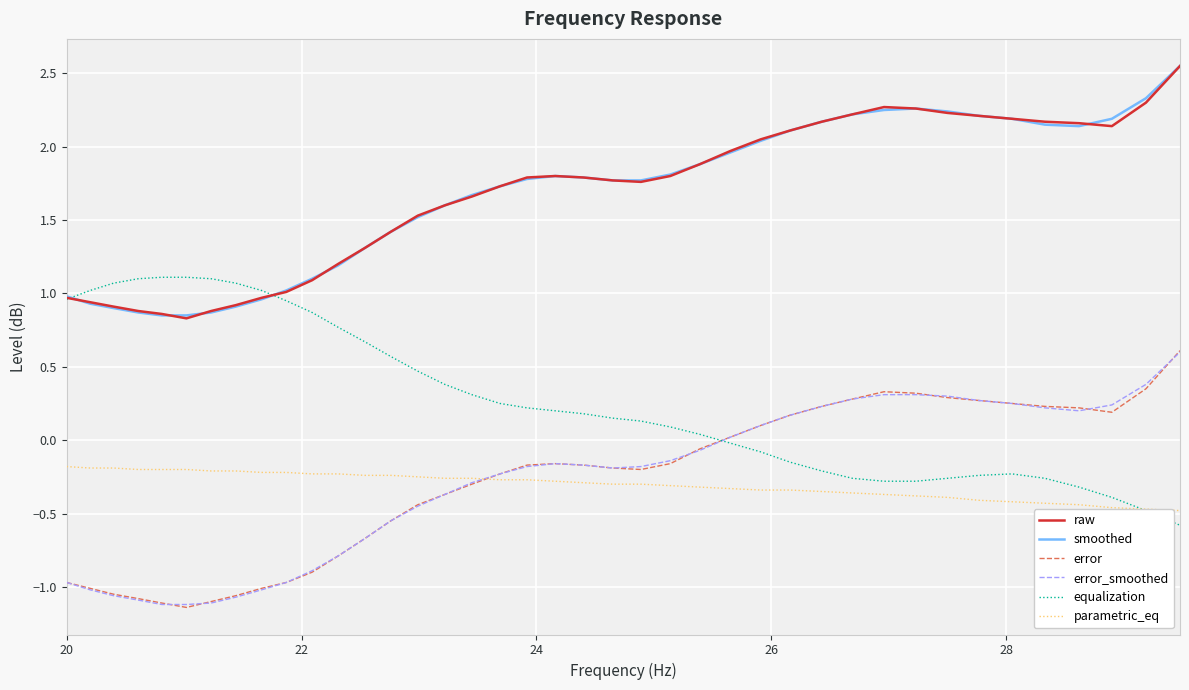

How many times do parametric_eq and error_smoothed cross each other?

1